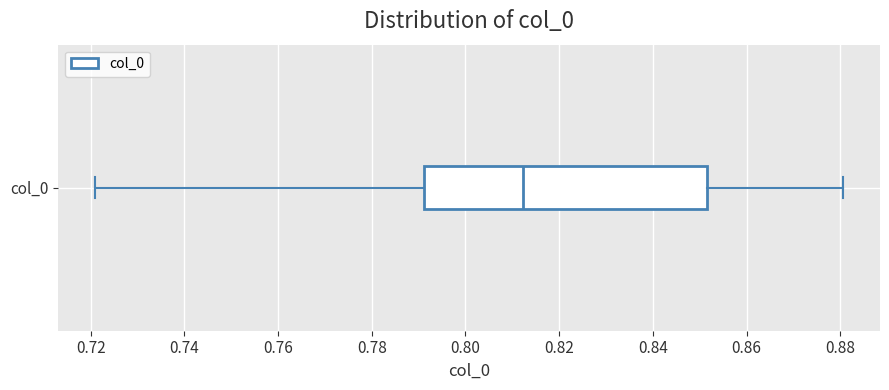

Where is the right edge of the box for col_0 on the x-axis? The values are not printed on the chart, so give them approximately, as read against the axis.

0.852